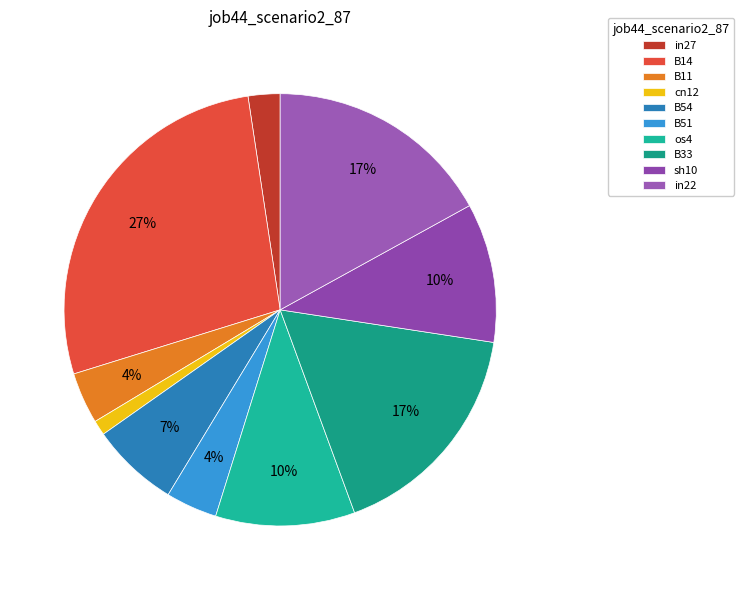

Is it true that in27 is 2% of the pie?

True